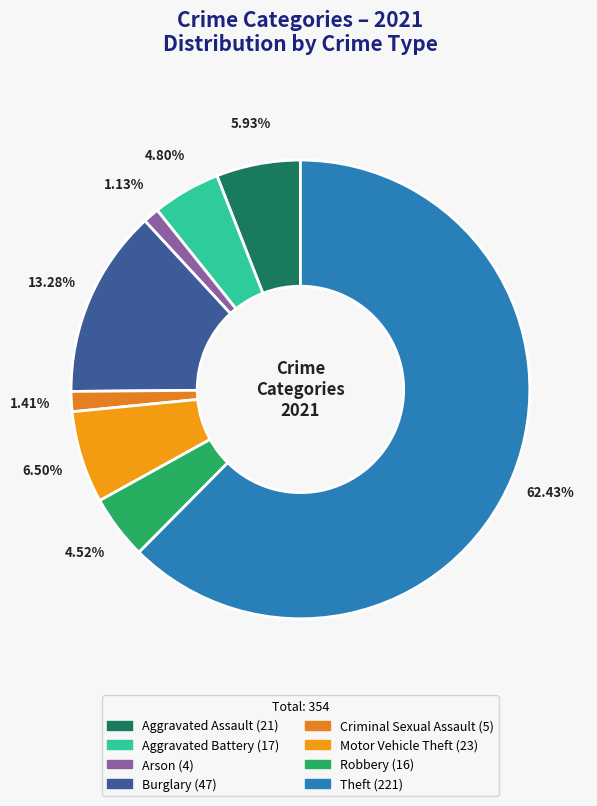

Count the number of slices in the pie.

8